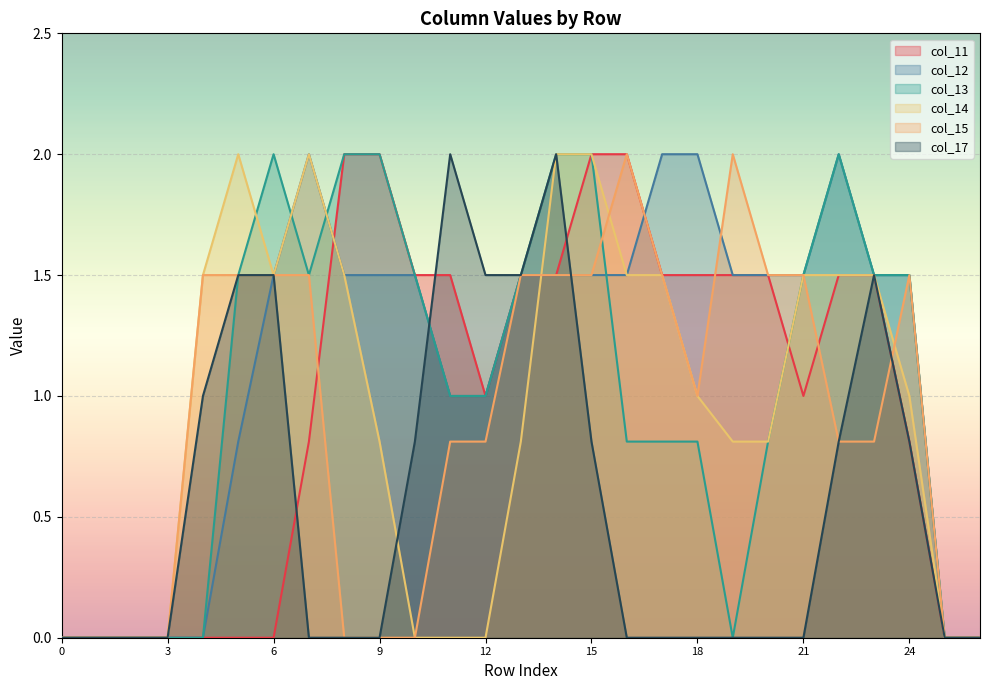

Count the number of categories in the chart.

27